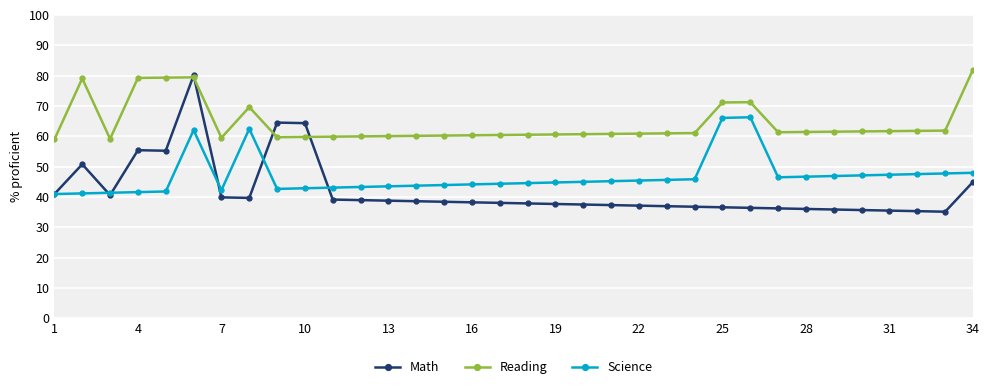

Which series has the largest range (max minus min)?

Math